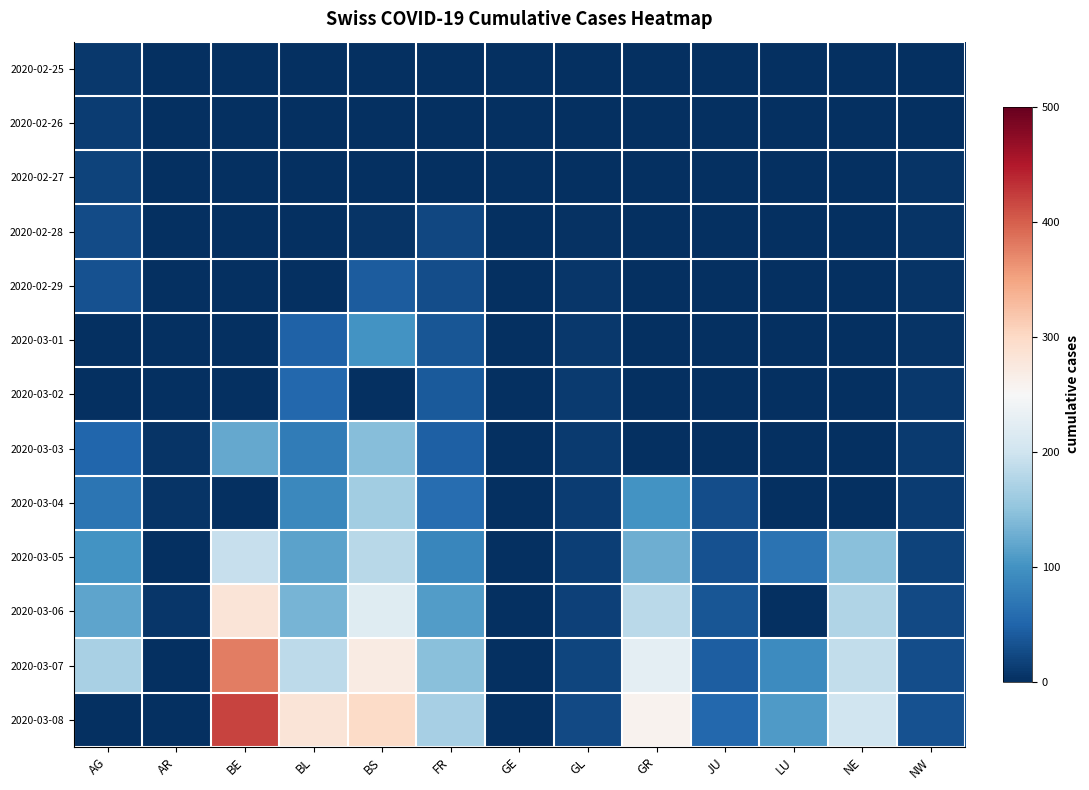

Reading right to left, what are all the values shown in this chart?

2020-02-25: NW=0	NE=0	LU=0	JU=0	GR=0	GL=0	GE=0	FR=0	BS=0	BL=0	BE=0	AR=0	AG=9
2020-02-26: NW=0	NE=0	LU=0	JU=0	GR=0	GL=0	GE=0	FR=0	BS=1	BL=0	BE=0	AR=0	AG=12
2020-02-27: NW=4	NE=0	LU=0	JU=0	GR=0	GL=0	GE=0	FR=0	BS=1	BL=0	BE=0	AR=0	AG=18
2020-02-28: NW=5	NE=0	LU=0	JU=0	GR=0	GL=3	GE=0	FR=22	BS=5	BL=0	BE=0	AR=0	AG=27
2020-02-29: NW=5	NE=0	LU=0	JU=0	GR=0	GL=6	GE=0	FR=29	BS=42	BL=0	BE=0	AR=0	AG=32
2020-03-01: NW=5	NE=0	LU=0	JU=0	GR=0	GL=8	GE=0	FR=36	BS=100	BL=47	BE=0	AR=0	AG=0
2020-03-02: NW=8	NE=0	LU=0	JU=0	GR=0	GL=10	GE=0	FR=40	BS=0	BL=54	BE=0	AR=0	AG=0
2020-03-03: NW=10	NE=0	LU=0	JU=0	GR=0	GL=10	GE=0	FR=45	BS=143	BL=76	BE=123	AR=4	AG=52
2020-03-04: NW=12	NE=0	LU=0	JU=29	GR=101	GL=12	GE=0	FR=59	BS=164	BL=89	BE=0	AR=5	AG=67
2020-03-05: NW=18	NE=146	LU=65	JU=32	GR=128	GL=14	GE=0	FR=86	BS=181	BL=116	BE=193	AR=0	AG=101
2020-03-06: NW=25	NE=175	LU=0	JU=36	GR=182	GL=16	GE=0	FR=111	BS=220	BL=134	BE=282	AR=6	AG=118
2020-03-07: NW=28	NE=189	LU=92	JU=44	GR=226	GL=20	GE=0	FR=145	BS=270	BL=184	BE=377	AR=0	AG=168
2020-03-08: NW=33	NE=200	LU=109	JU=54	GR=258	GL=25	GE=0	FR=167	BS=297	BL=282	BE=418	AR=0	AG=0